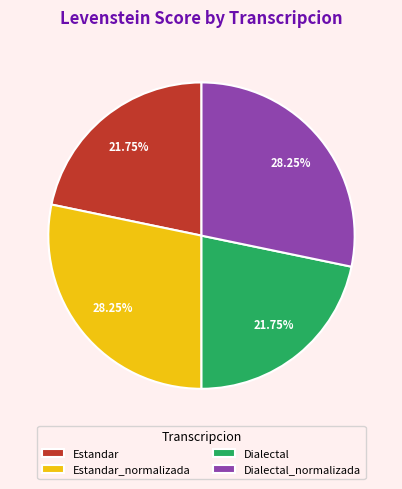

Between Estandar_normalizada and Estandar, which is larger?

Estandar_normalizada